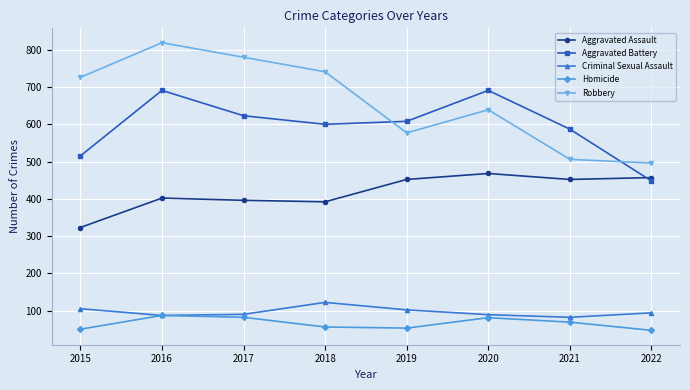

How many intersections are there between Aggravated Battery and Robbery?

2